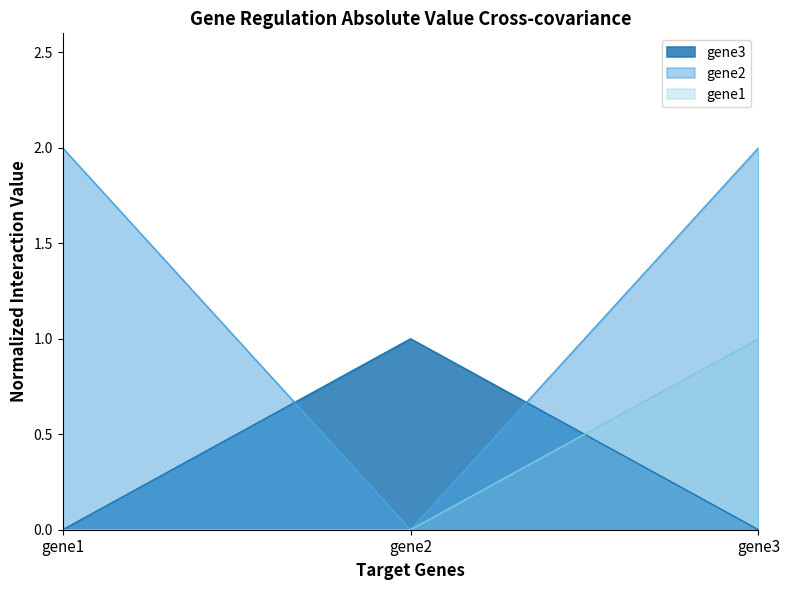

Does the chart display data point markers on the line(s)?

No